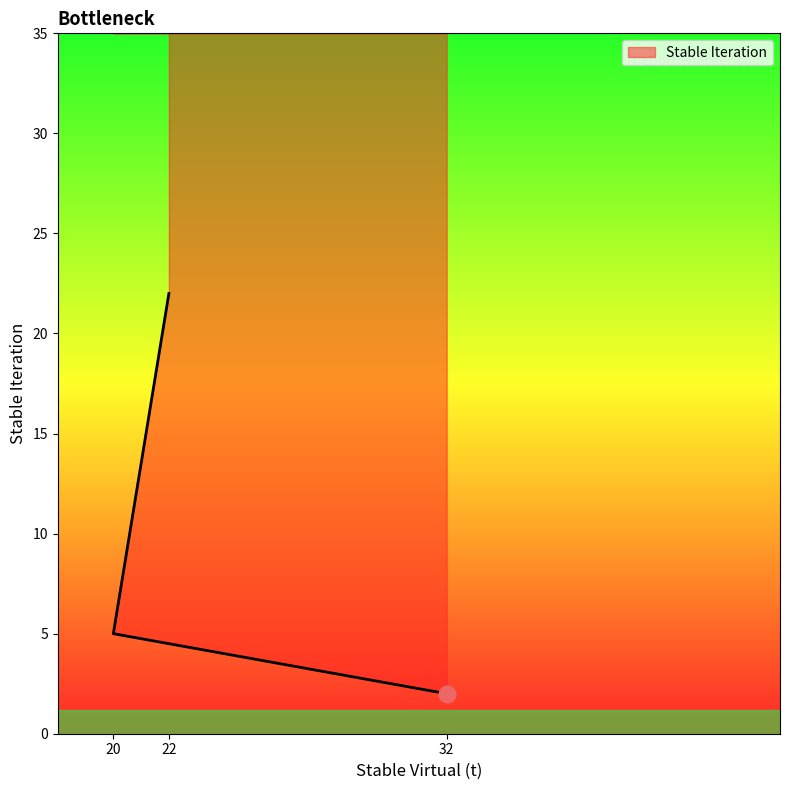

What is the approximate value at 32?

2